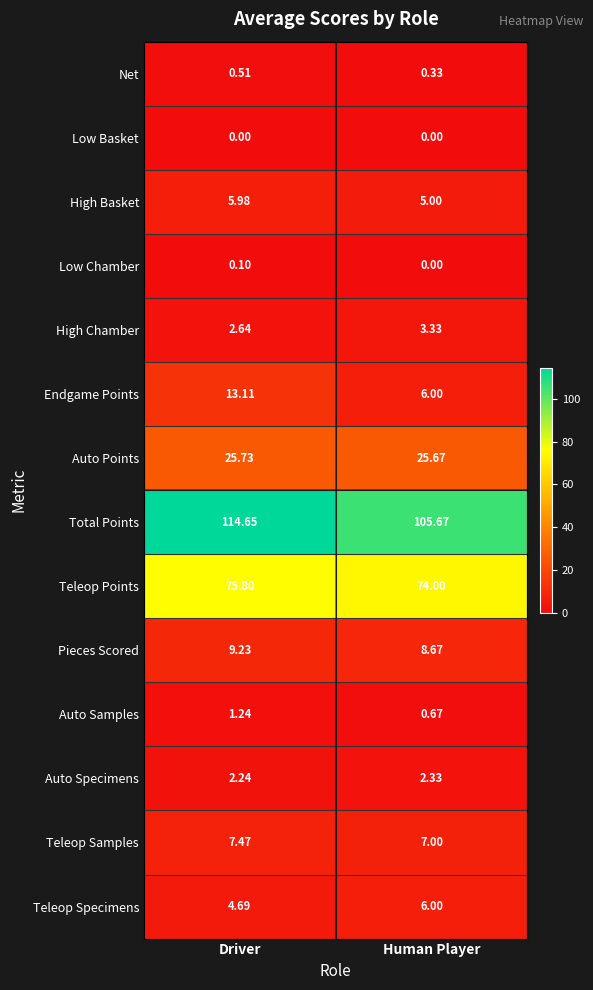

Count the number of data series in this chart.

14